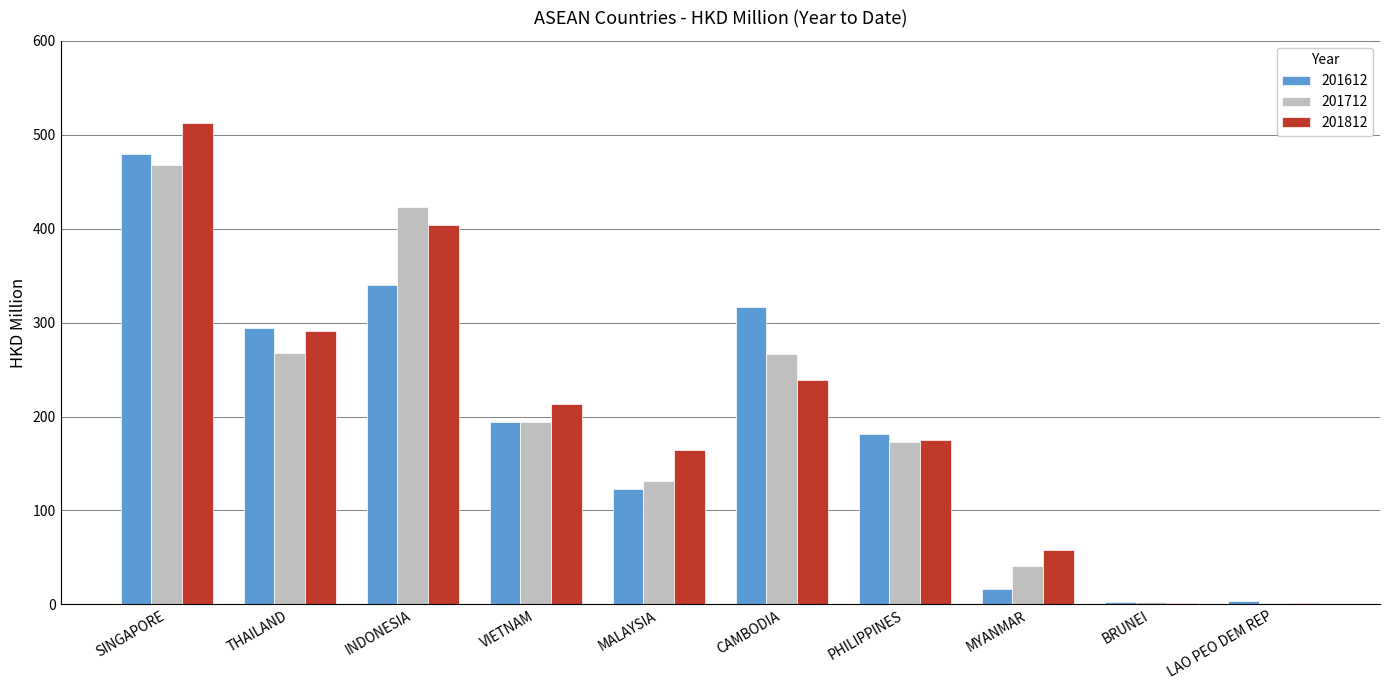

Which label corresponds to the largest value in the chart?

SINGAPORE